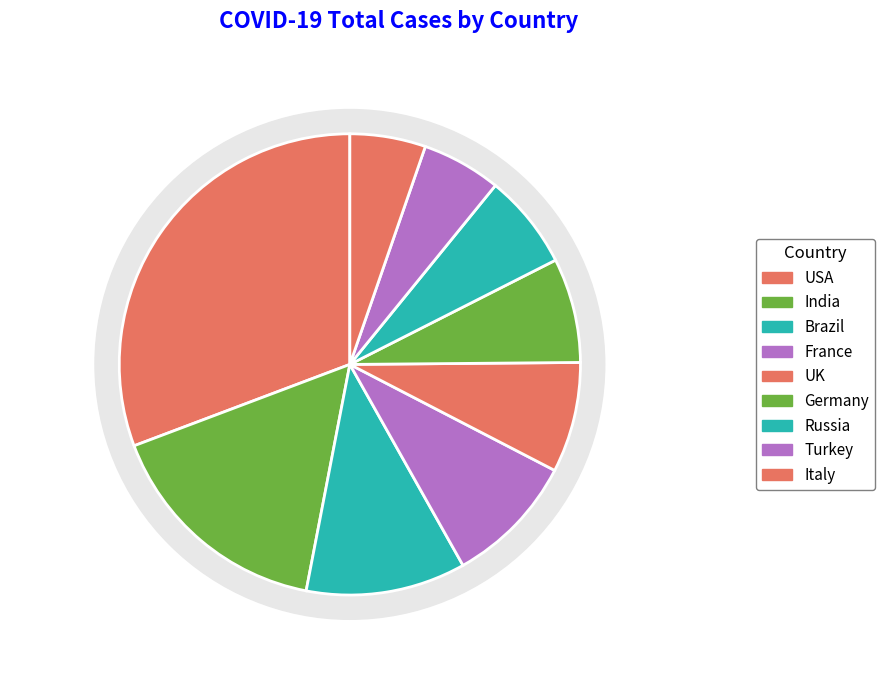

How many segments does this pie chart have?

9